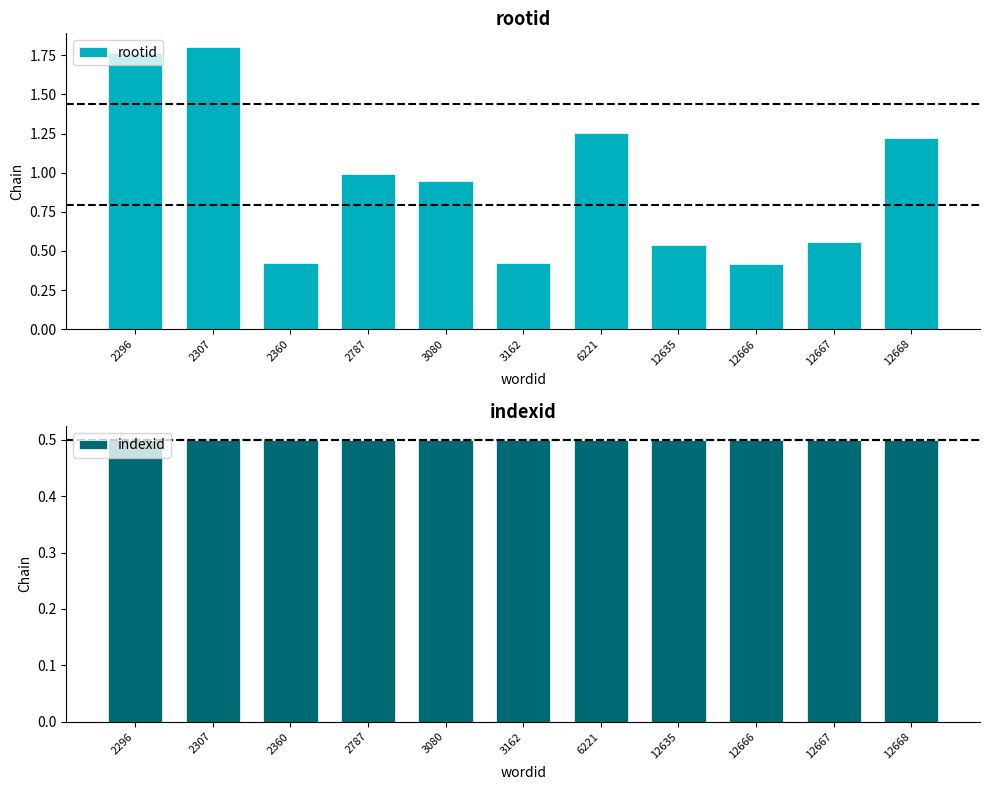

What are all the series names shown in the legend?

rootid, indexid